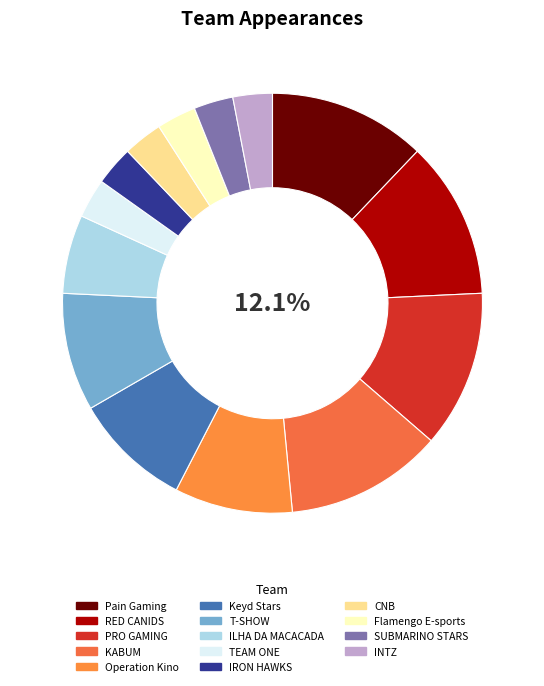

Is TEAM ONE the majority of the pie?

No